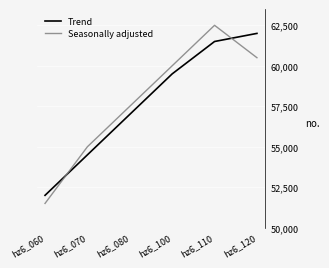

Is it true that Trend equals 100020 at hz6_110?

False